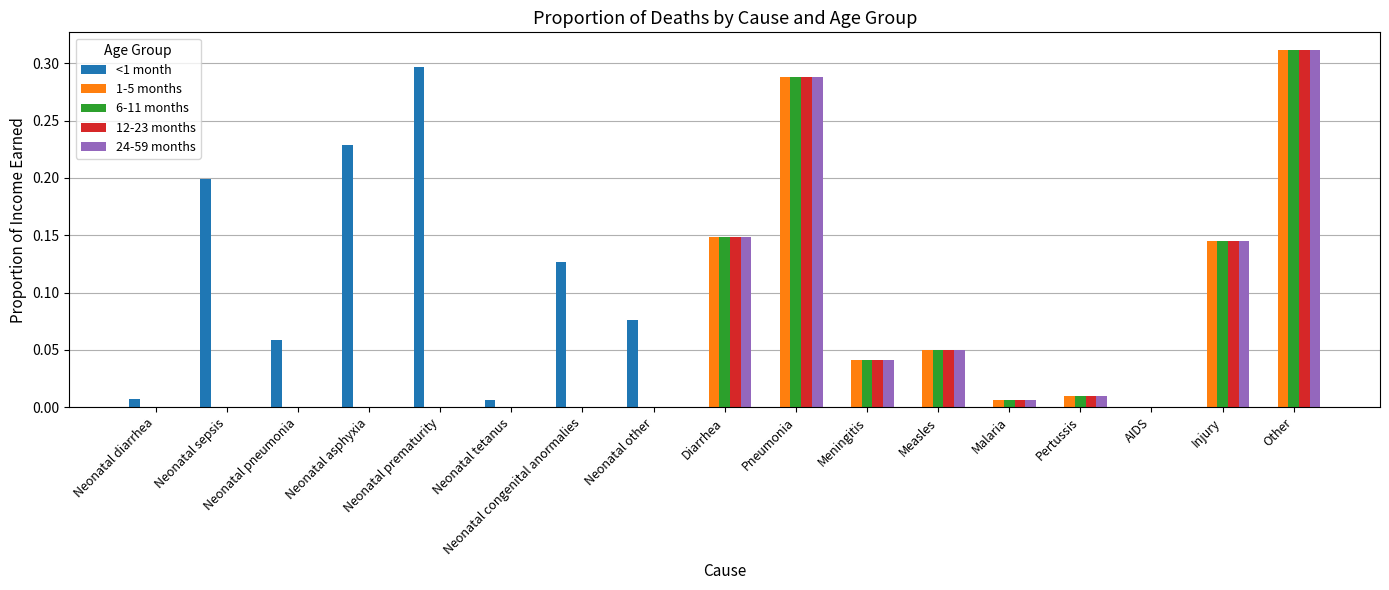

True or false: 24-59 months has a value of 0.1 at Neonatal pneumonia.

False